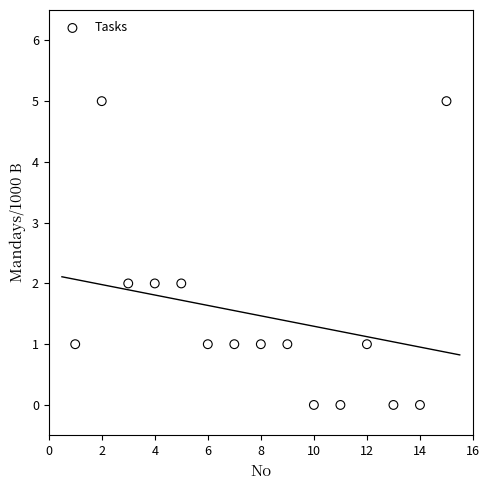

What is the range of Y values (max minus min)?

5